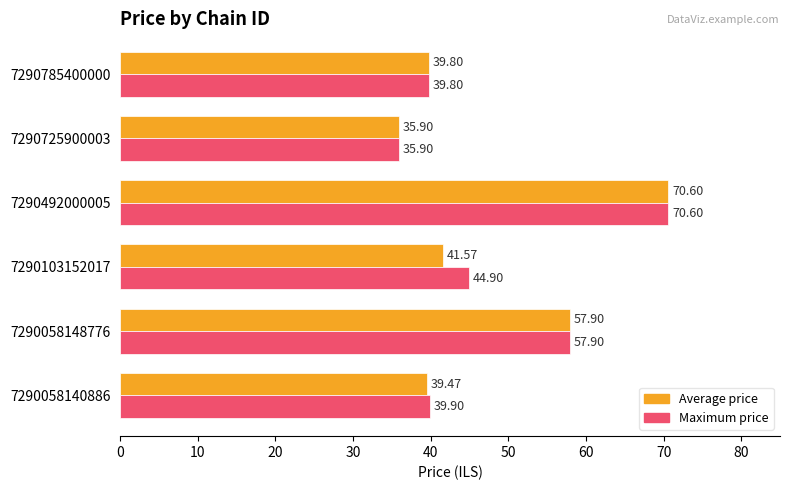

At which category is the sum across all series the highest?

7290492000005